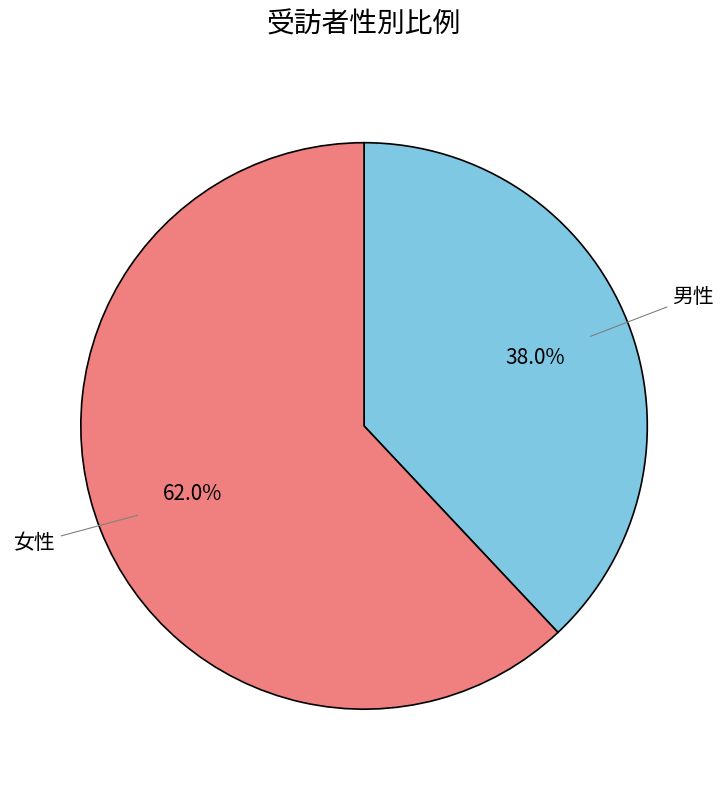

To the nearest percent, what percentage of the pie is 男性?

38%